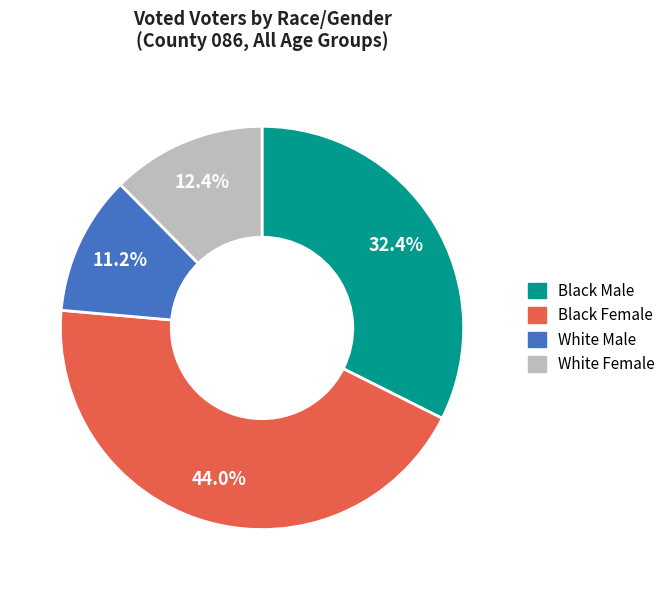

Does any single category account for the majority?

No